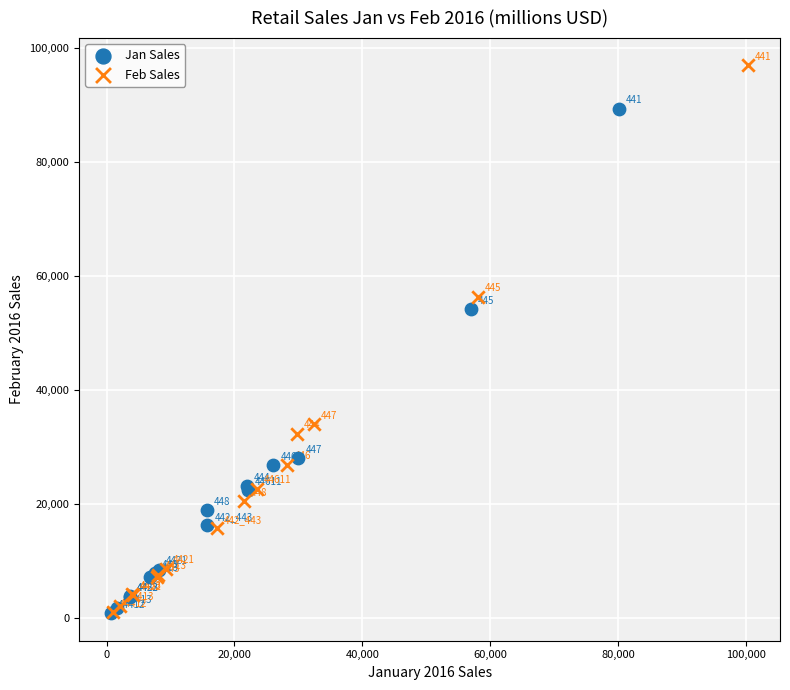

Which series has the widest spread of Y values?

Feb Sales